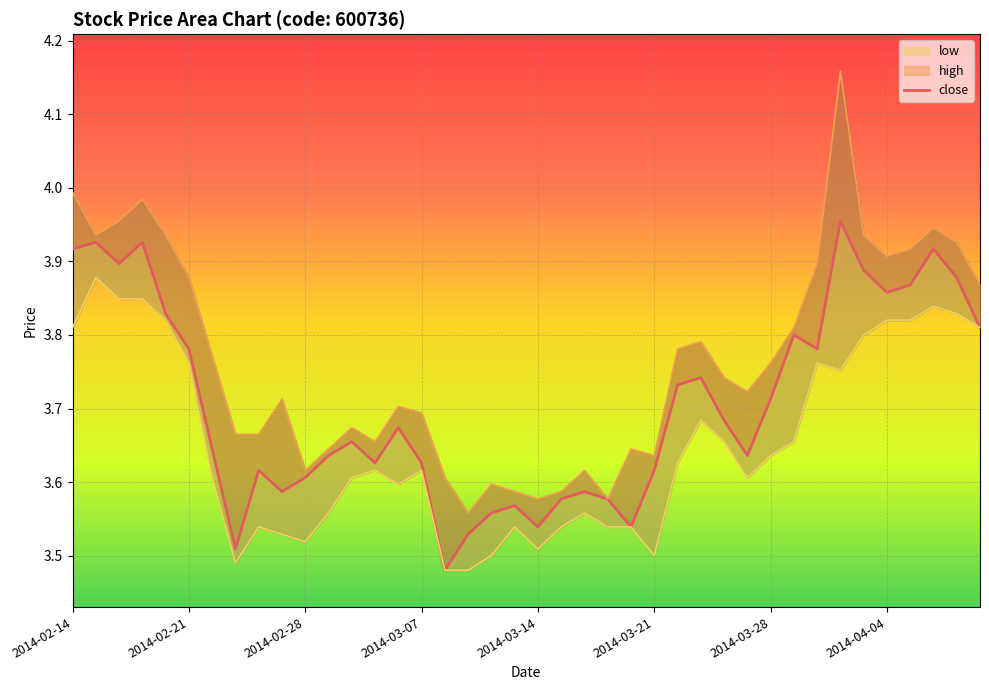

What is the approximate value of low at 2014-03-07?

3.6